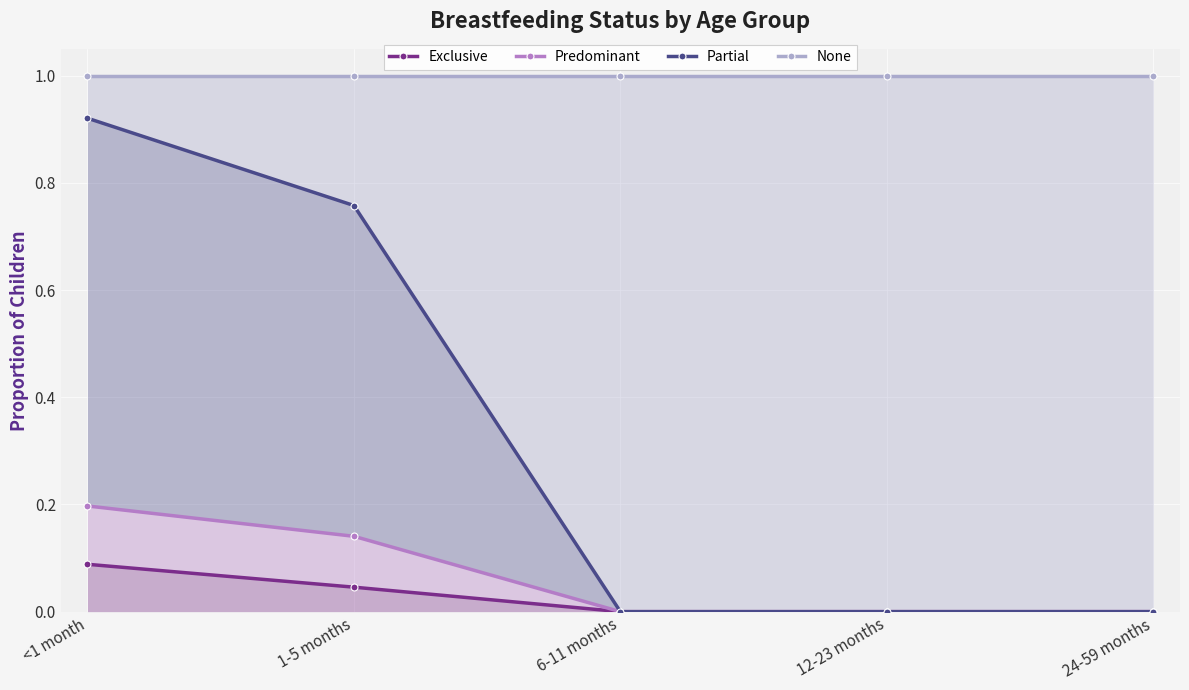

What is the total value across all series at 24-59 months?

1.0